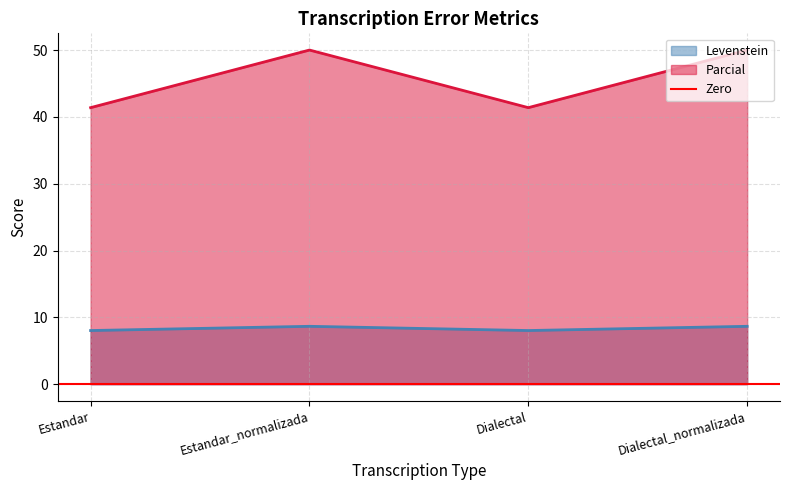

List the labels in order of Parcial value, smallest first.

Estandar, Dialectal, Estandar_normalizada, Dialectal_normalizada